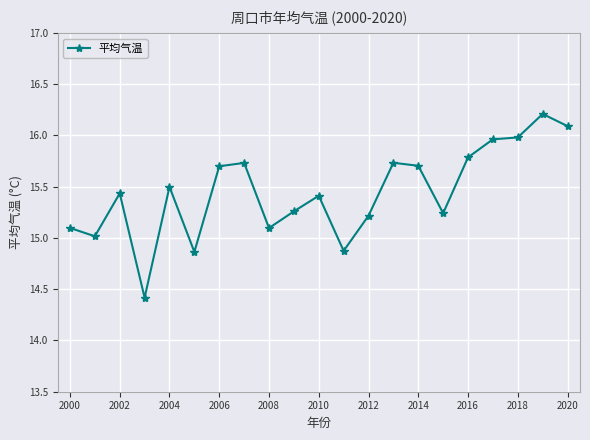

True or false: the data has more than 1 interior local peaks.

True